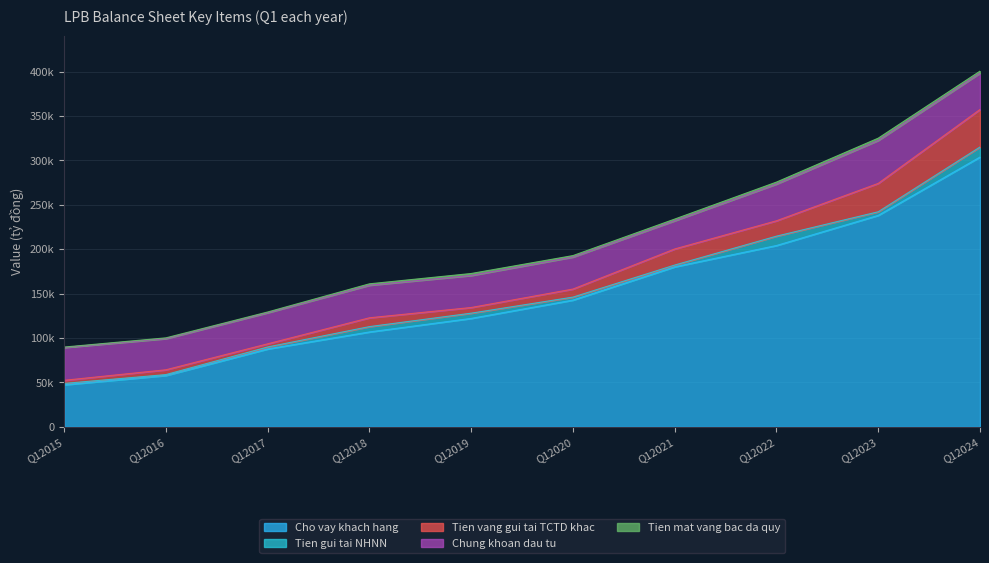

What is the value of the Chung khoan dau tu point at the 2nd from the left?

35112